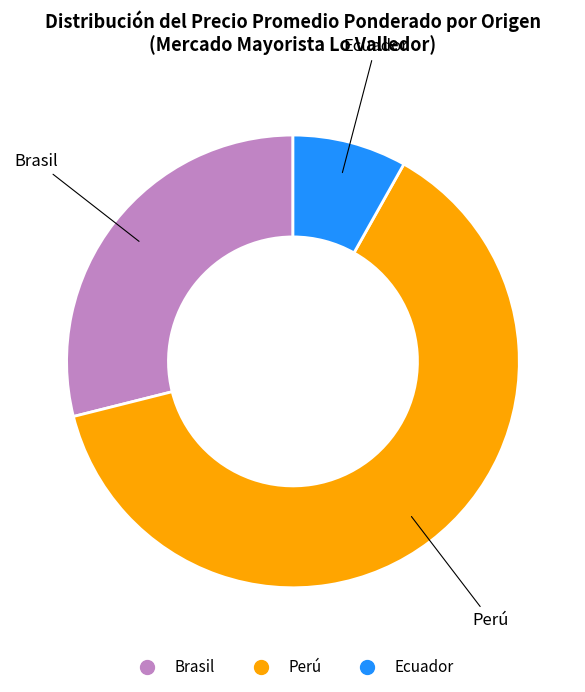

Is there any slice that represents more than half of the pie?

Yes